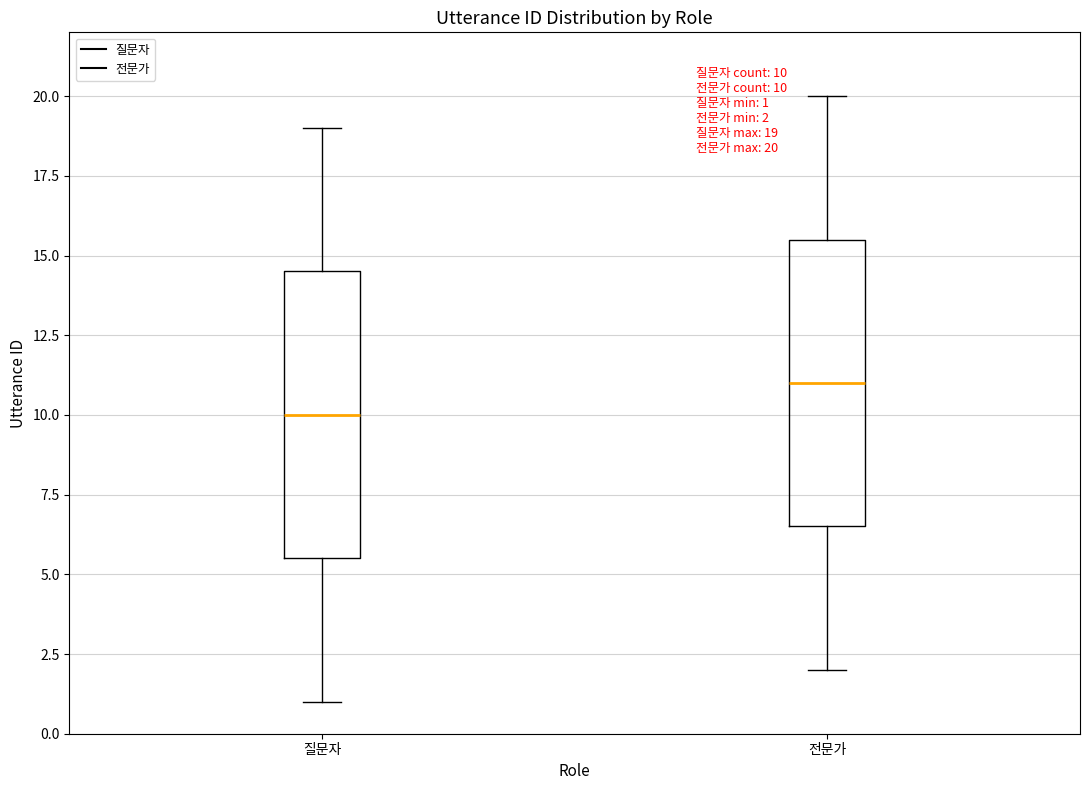

Which box has the highest median line?

전문가